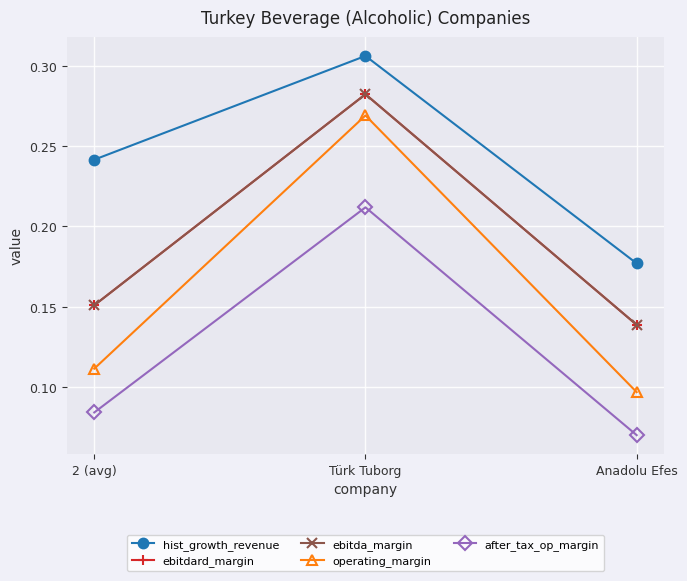

Reading left to right, transcribe all the data shown in this chart.

hist_growth_revenue: 2 (avg)=0.2	Türk Tuborg=0.3	Anadolu Efes=0.2
ebitdard_margin: 2 (avg)=0.2	Türk Tuborg=0.3	Anadolu Efes=0.1
ebitda_margin: 2 (avg)=0.2	Türk Tuborg=0.3	Anadolu Efes=0.1
operating_margin: 2 (avg)=0.1	Türk Tuborg=0.3	Anadolu Efes=0.1
after_tax_op_margin: 2 (avg)=0.1	Türk Tuborg=0.2	Anadolu Efes=0.1